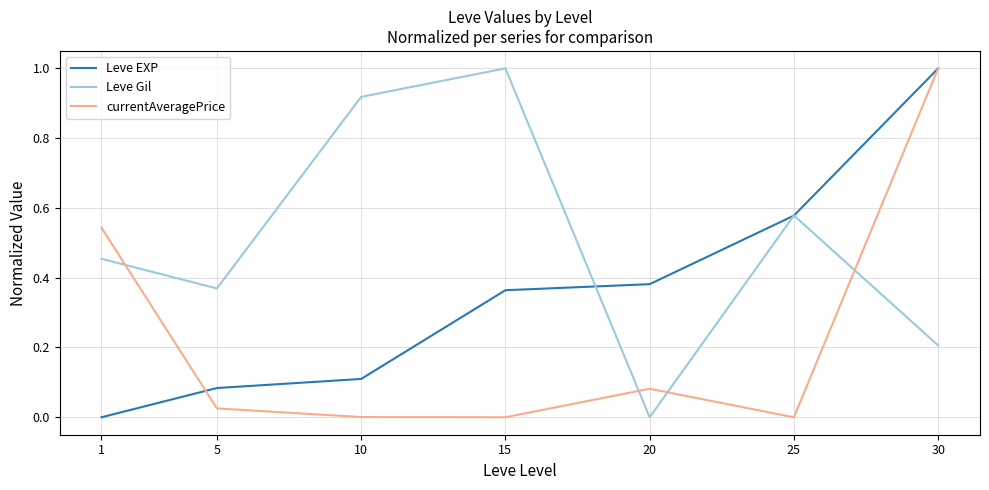

True or false: Leve Gil has a value of 0.2 at 30.

True